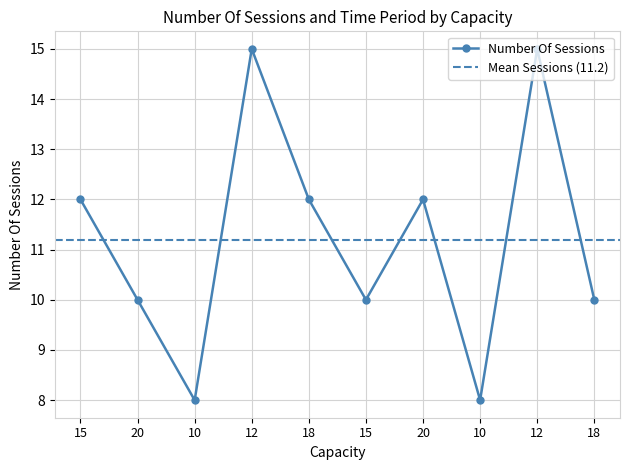

What is the label of the 2nd point from the right?

12